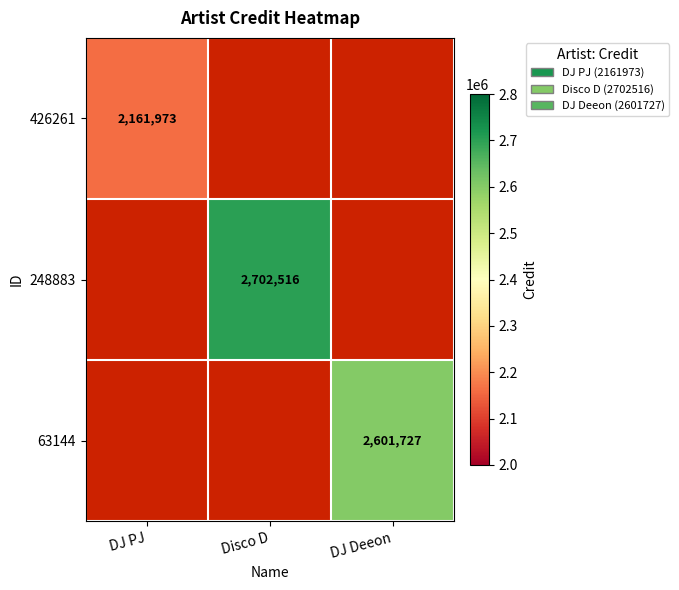

True or false: 63144 has a value of 2601727 at DJ Deeon.

True